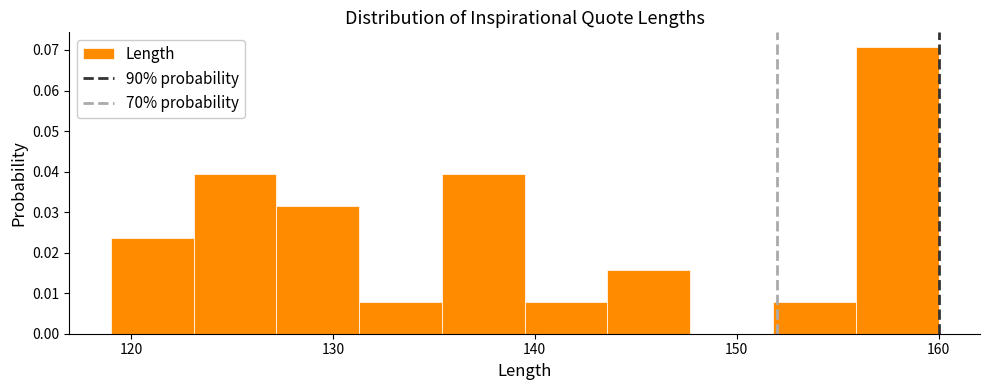

How tall is the bar that spans 143.6 to 147.7 on the x-axis? Neither the bar edges nor the heights are printed on the chart, so give them approximately, as read against the axes.

0.016